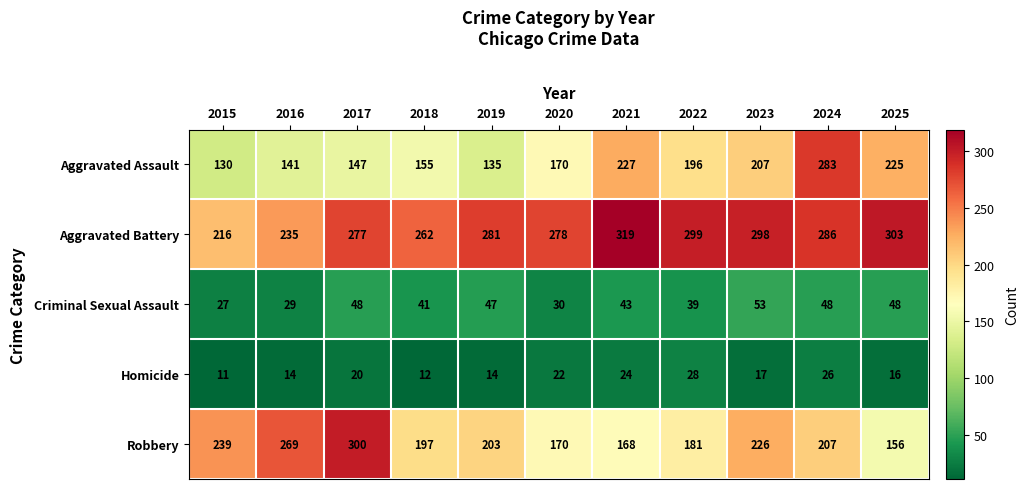

At which category is the sum across all series the highest?

2024